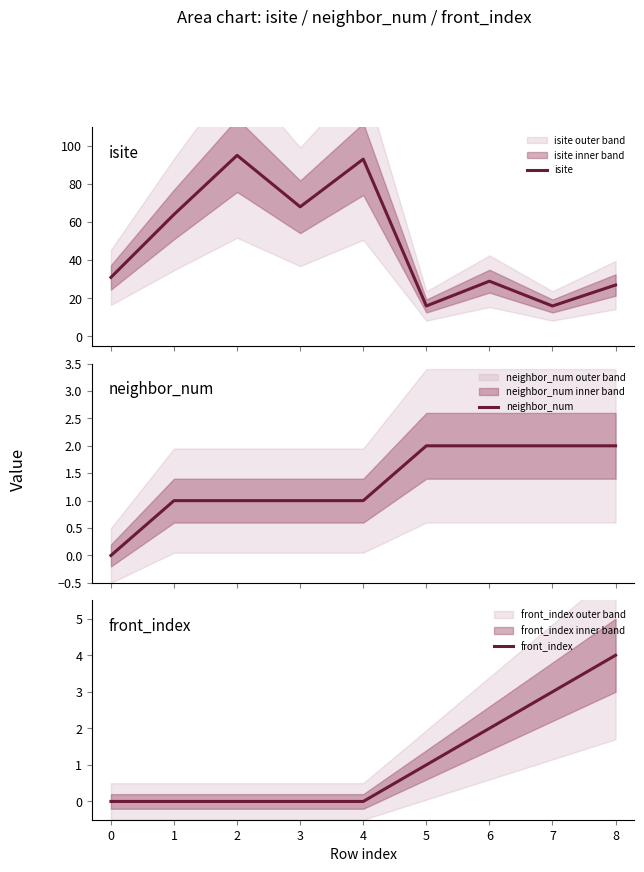

How many interior local peaks does the isite series have?

3